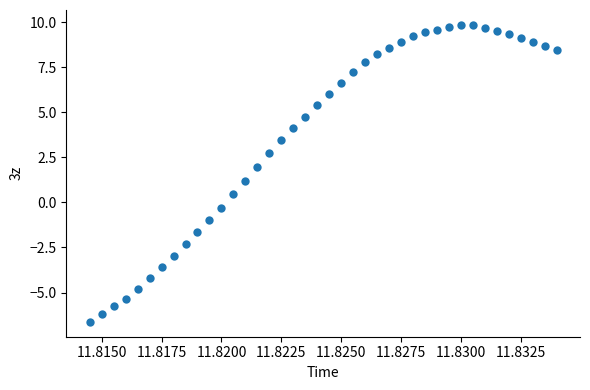

What Y value in the scatter plot is closest to 1?

1.2